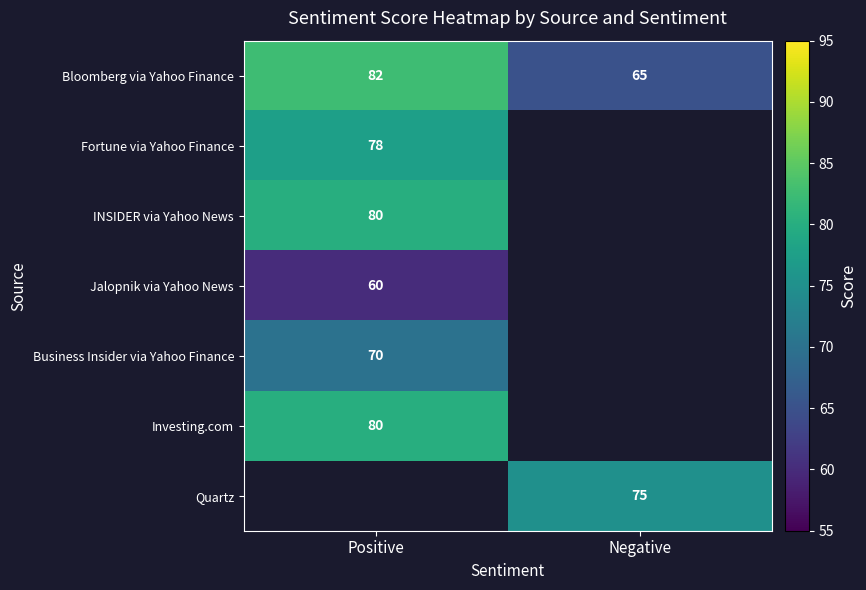

True or false: Jalopnik via Yahoo News has a value of 90.5 at Positive.

False